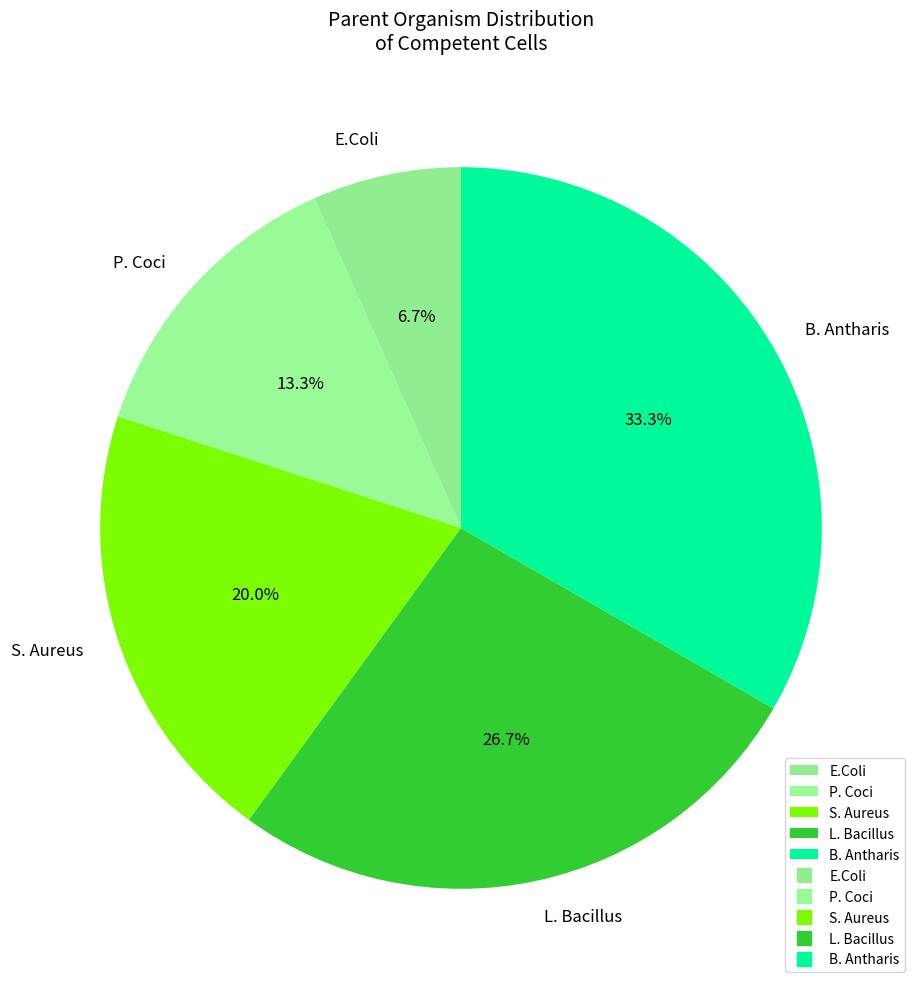

What percentage do E.Coli and B. Antharis together represent?

40.0%